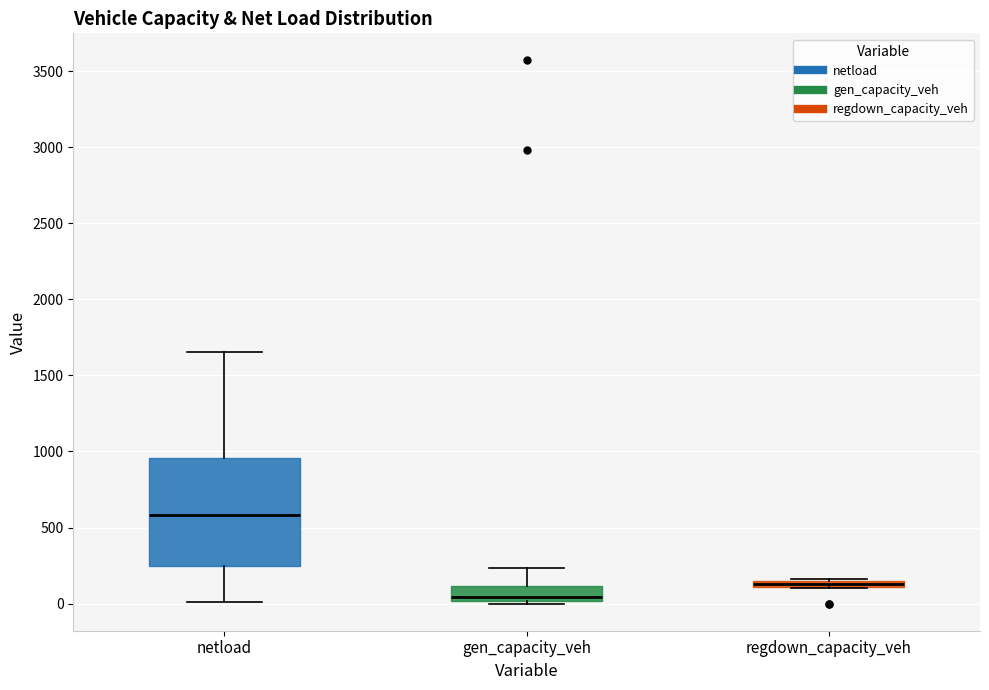

Comparing the boxes themselves (not the whiskers), which one is the tallest?

netload